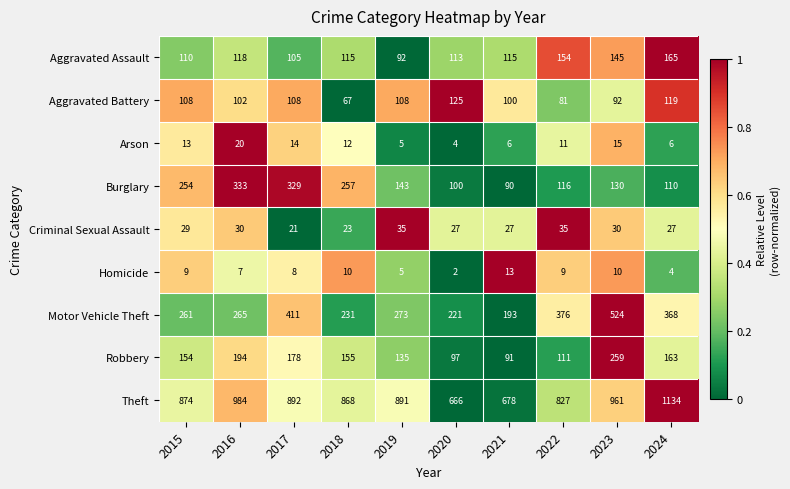

At which label is Aggravated Assault closest to 128?

2016